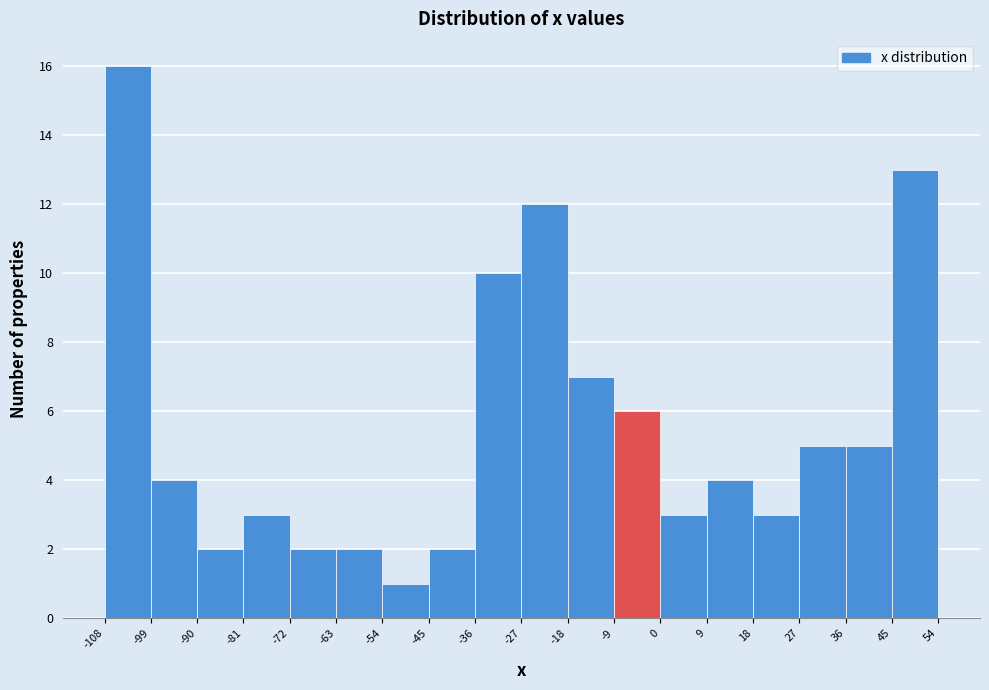

How tall is the bar that spans -27 to -18 on the x-axis? The values are not printed on the chart, so give them approximately, as read against the axis.

12